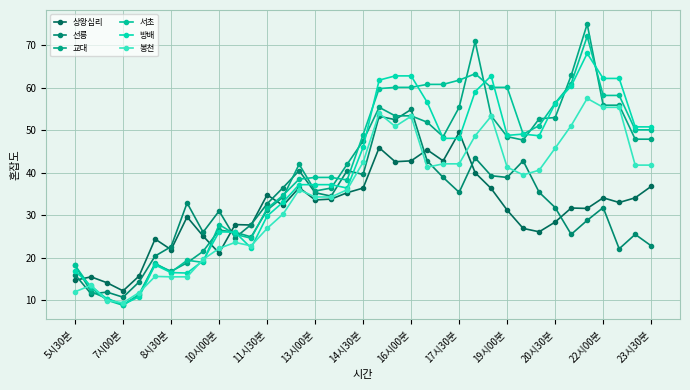

How many lines are shown in the chart?

6